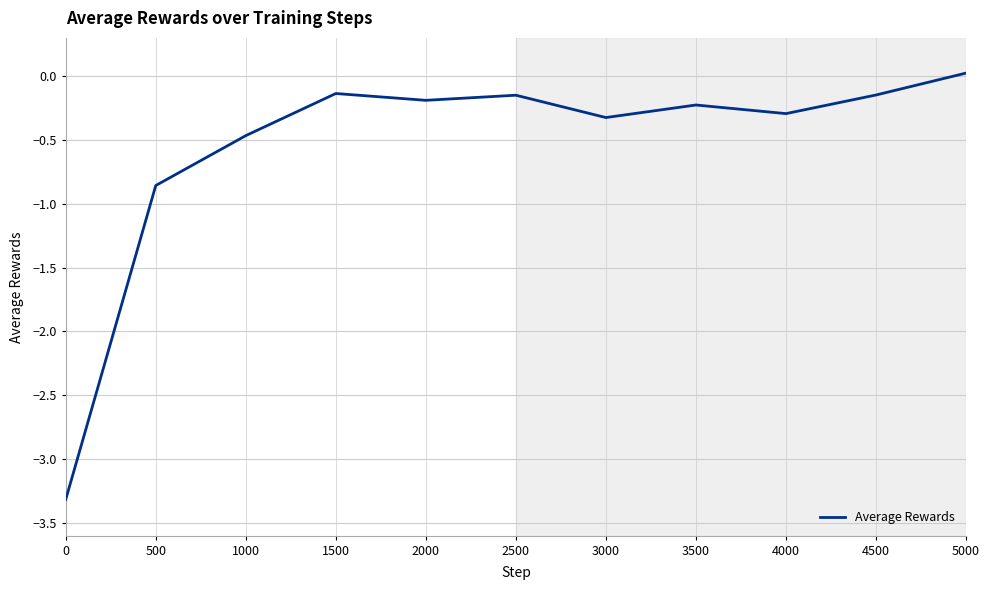

Which has a higher value, 3500 or 4500?

4500